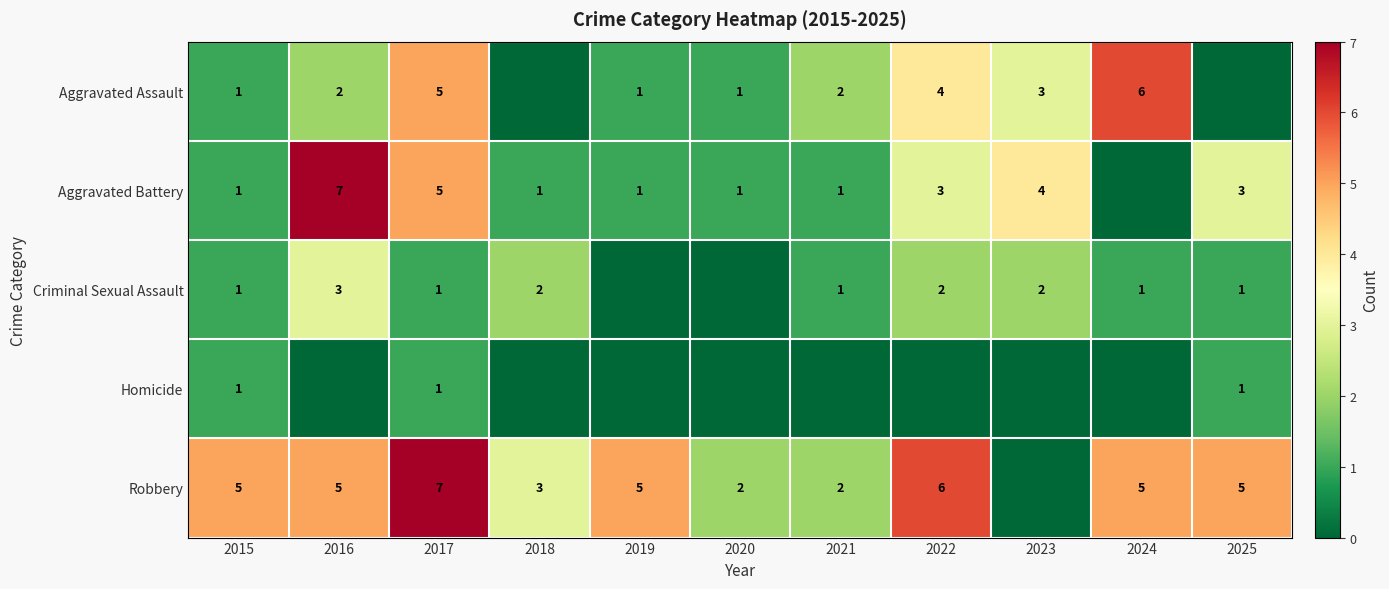

What is the difference between the Aggravated Assault values at 2017 and 2016?

3